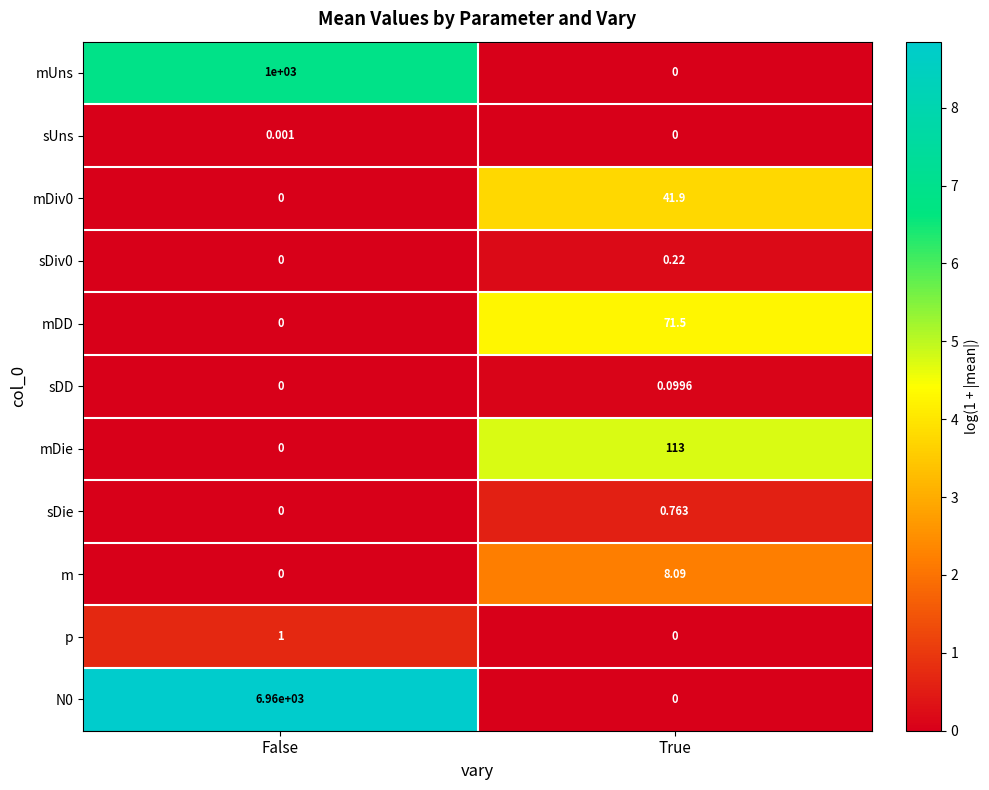

At which category is the sum across all series the highest?

False